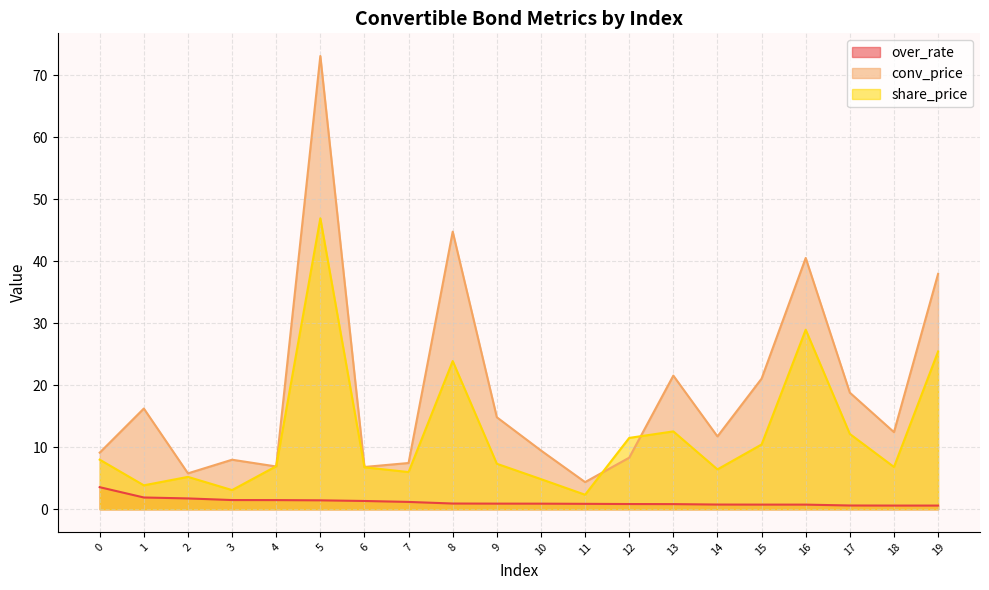

At 8, list the series in order from largest to smallest.

conv_price, share_price, over_rate